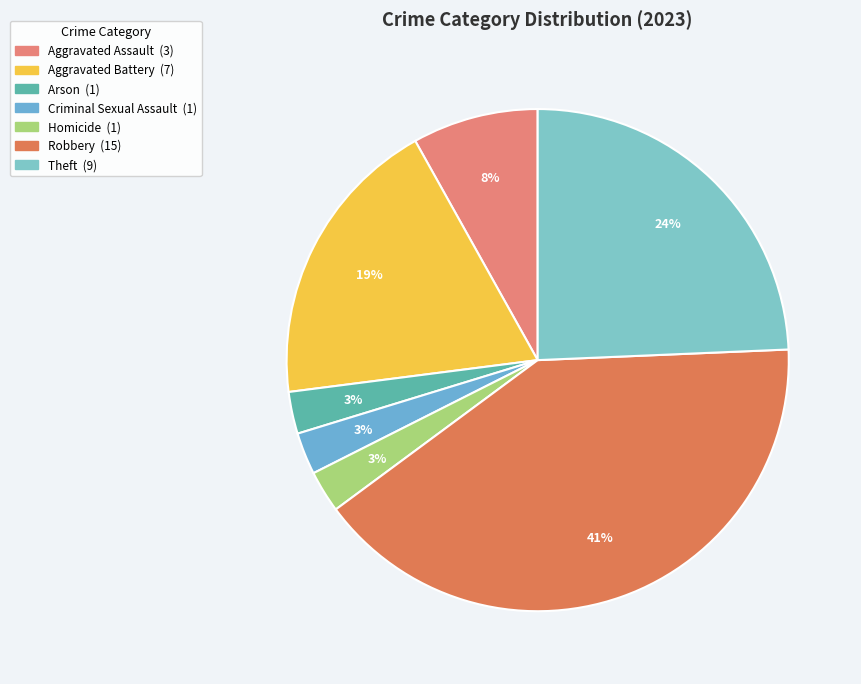

Count the number of slices in the pie.

7